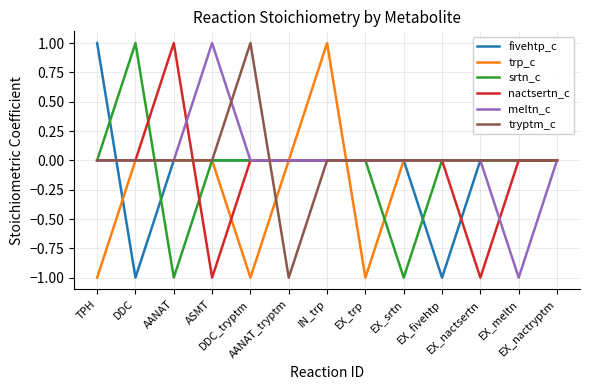

Is this an area chart (filled region under the line)?

No